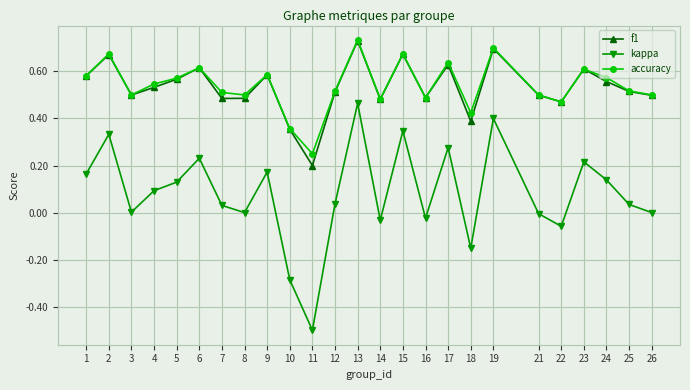

True or false: kappa and accuracy cross at least once.

False